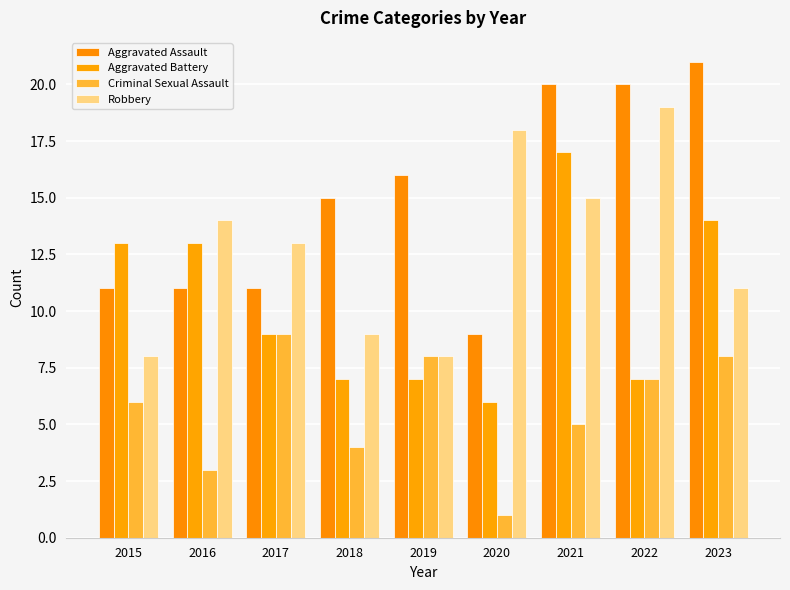

What is the total value across all series at 2021?

57